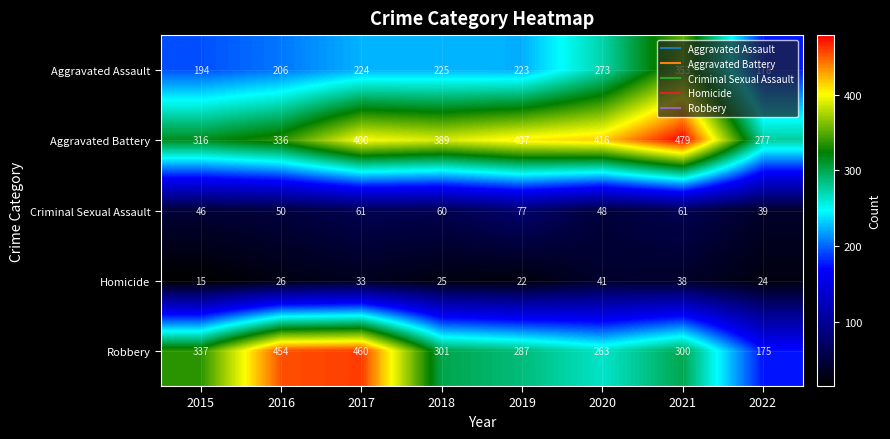

Rank the series at 2022 from lowest to highest value.

Homicide, Criminal Sexual Assault, Robbery, Aggravated Assault, Aggravated Battery